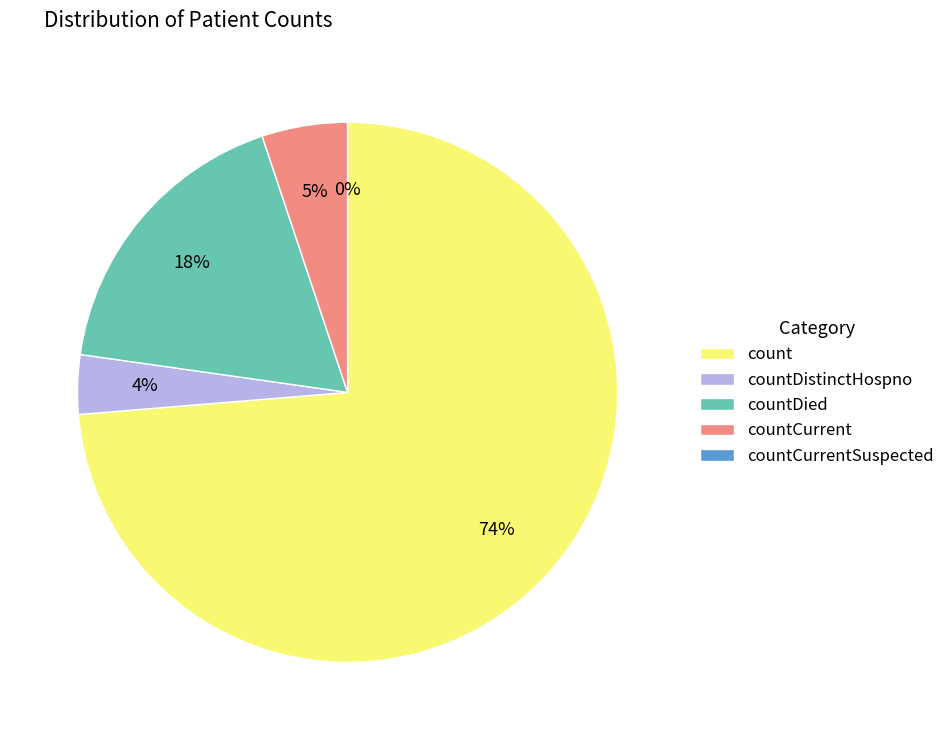

How many segments does this pie chart have?

5